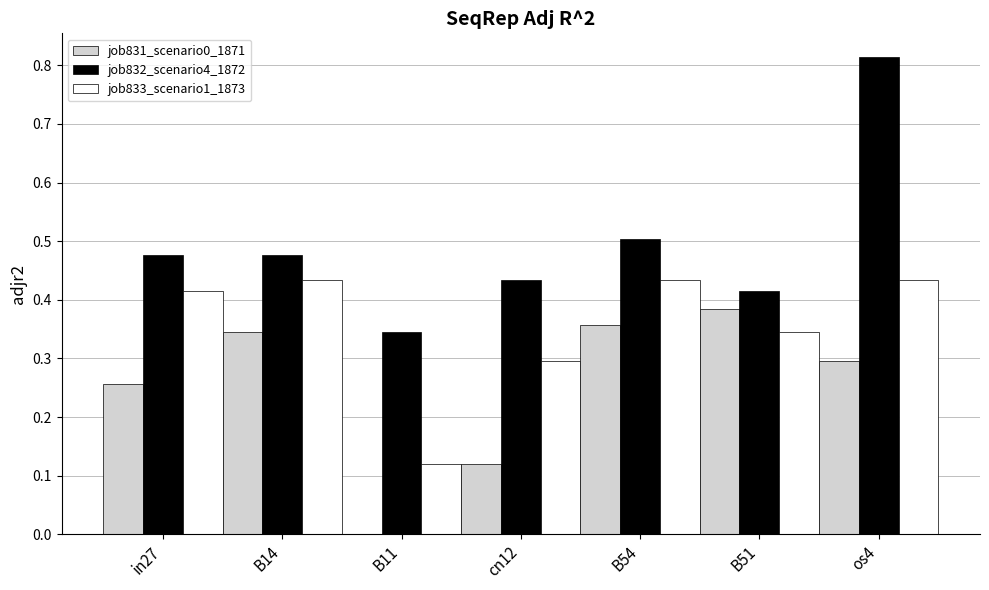

At which label is job833_scenario1_1873 closest to 0?

B11